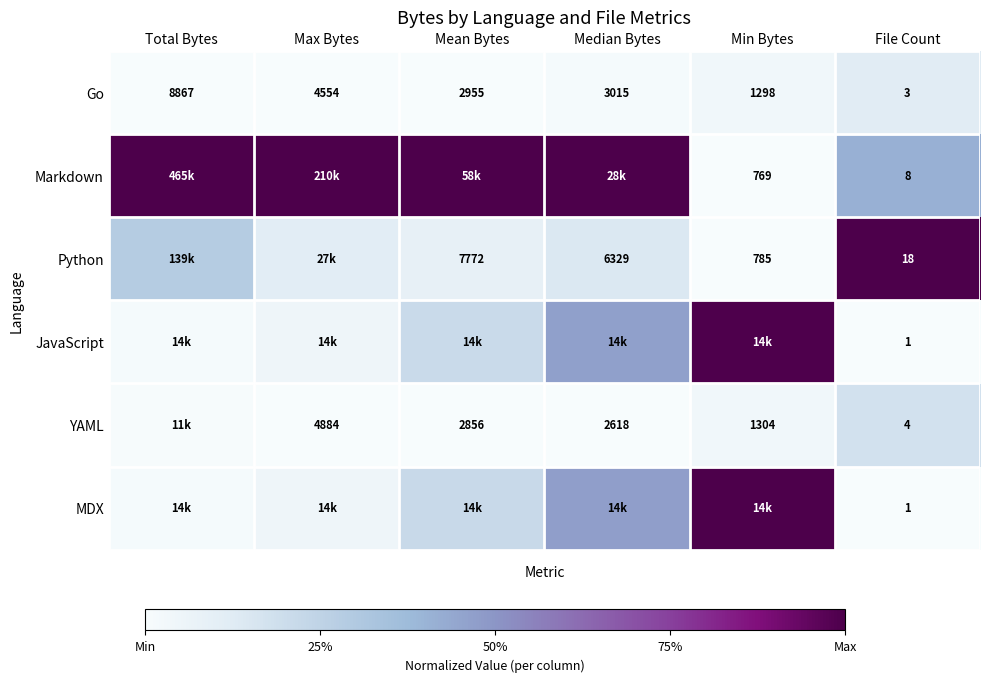

At which label does Go reach its peak?

Total Bytes